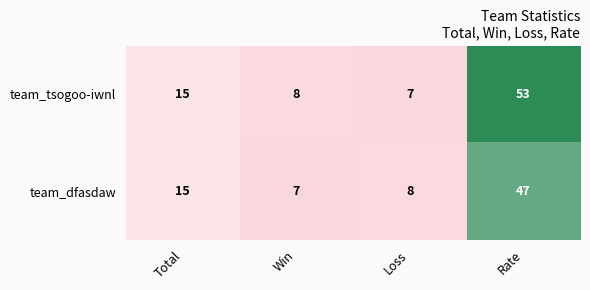

How many data points in team_tsogoo-iwnl are less than 15?

2